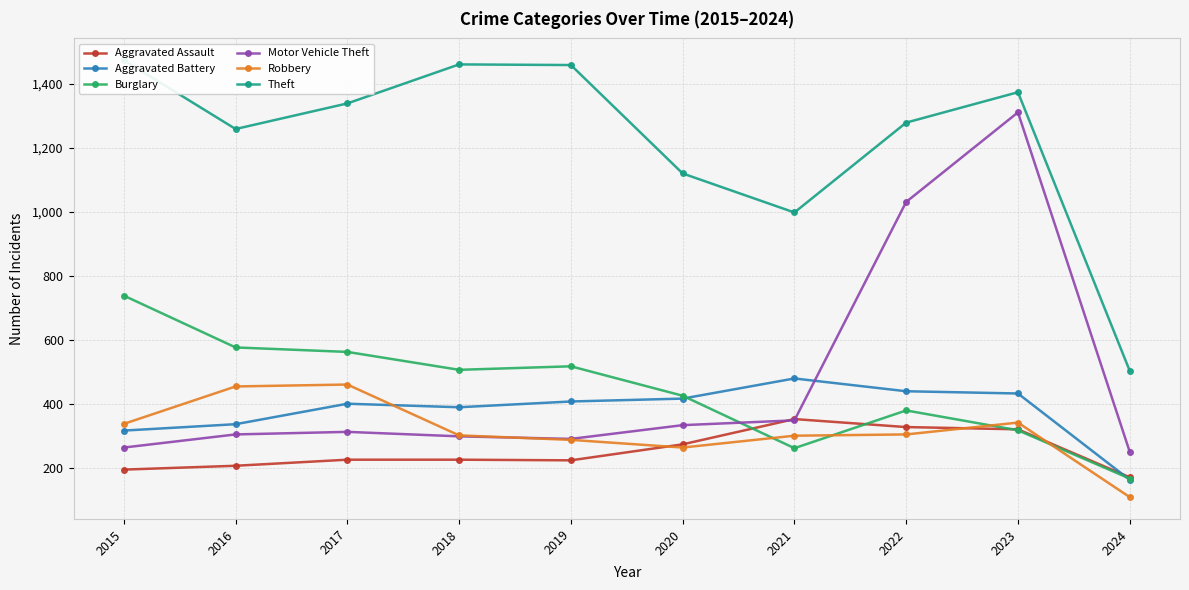

Reading right to left, transcribe all the data shown in this chart.

Aggravated Assault: 170	320	327	352	273	223	225	225	206	194
Aggravated Battery: 162	432	439	479	416	407	389	400	336	316
Burglary: 166	317	379	261	425	517	506	562	576	738
Motor Vehicle Theft: 250	1311	1031	348	333	290	298	312	304	263
Robbery: 108	341	304	300	263	287	301	460	454	337
Theft: 503	1374	1279	998	1120	1459	1461	1339	1259	1474